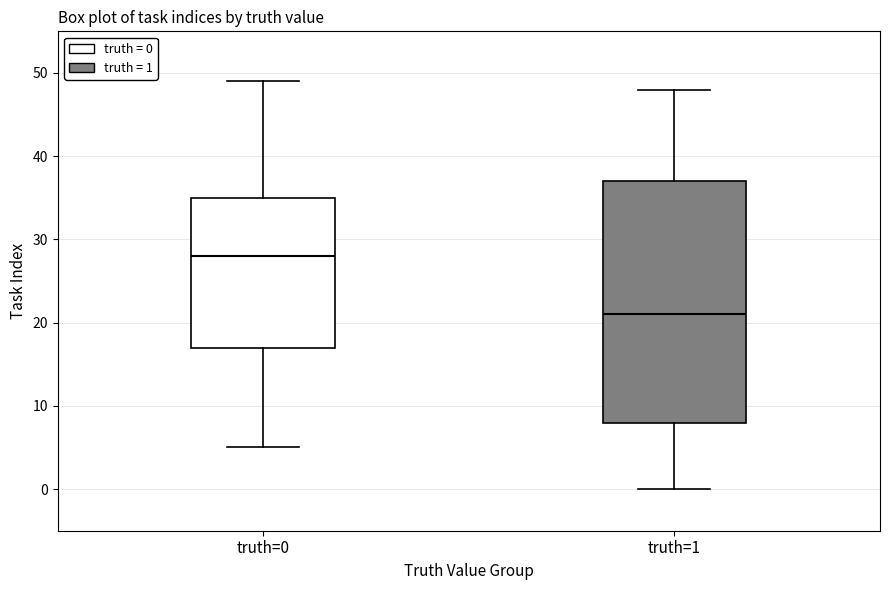

Reading left to right, transcribe this box plot: for each box, give where its median line is, the range the box spans, and where its two whiskers end, as read against the y-axis. The values are not printed on the chart, so give them approximately, as read against the axis.

truth=0: median 28, box 17 to 35, whiskers 5 to 49
truth=1: median 21, box 8 to 37, whiskers 0 to 48